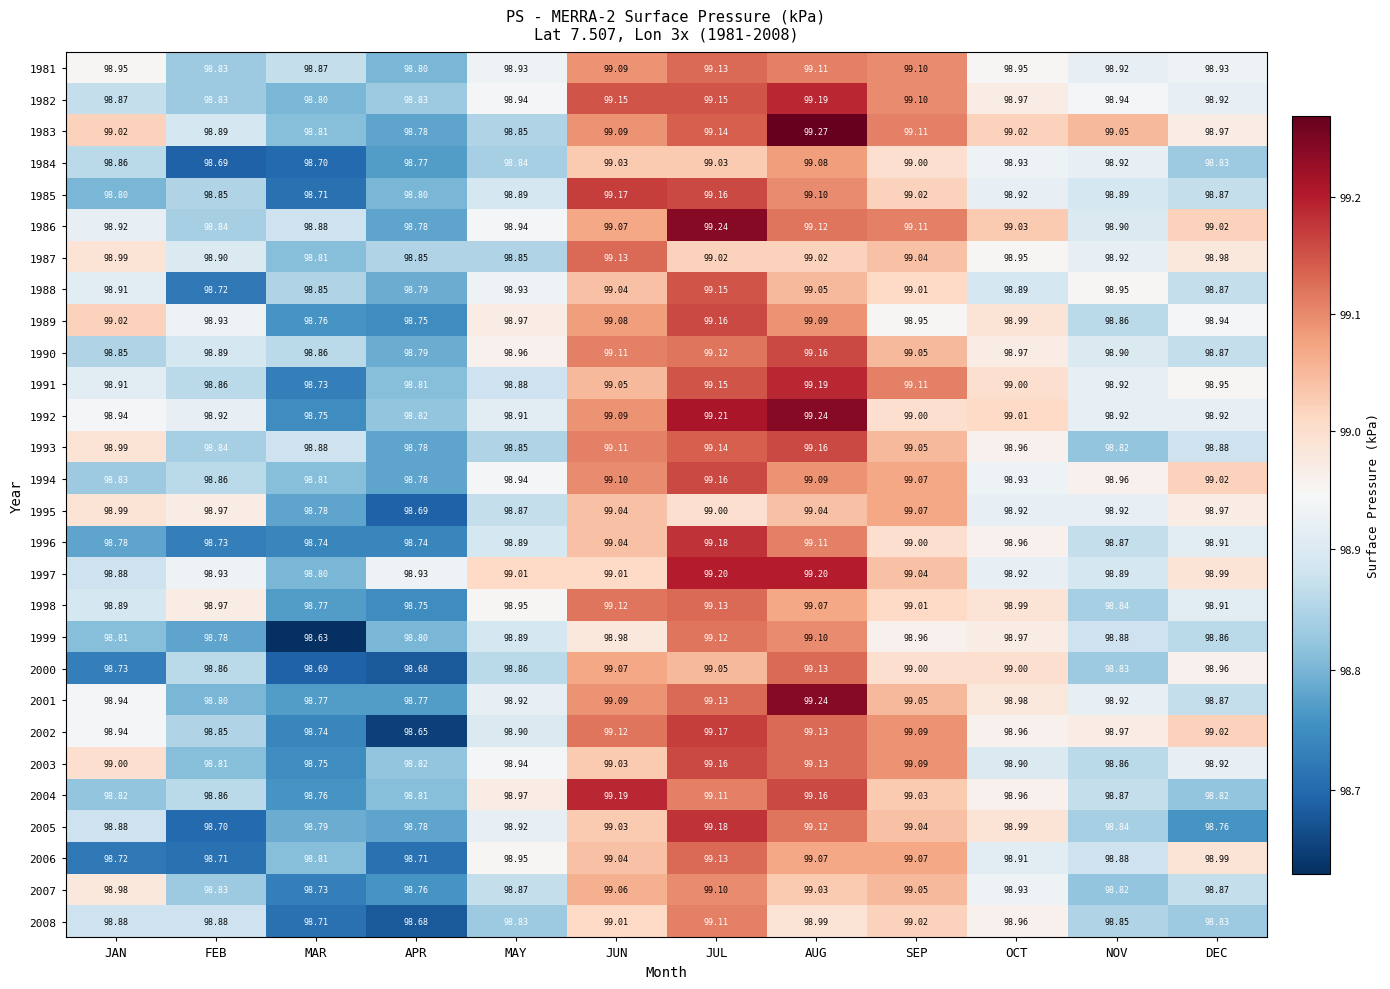

How many distinct data groups are displayed?

28